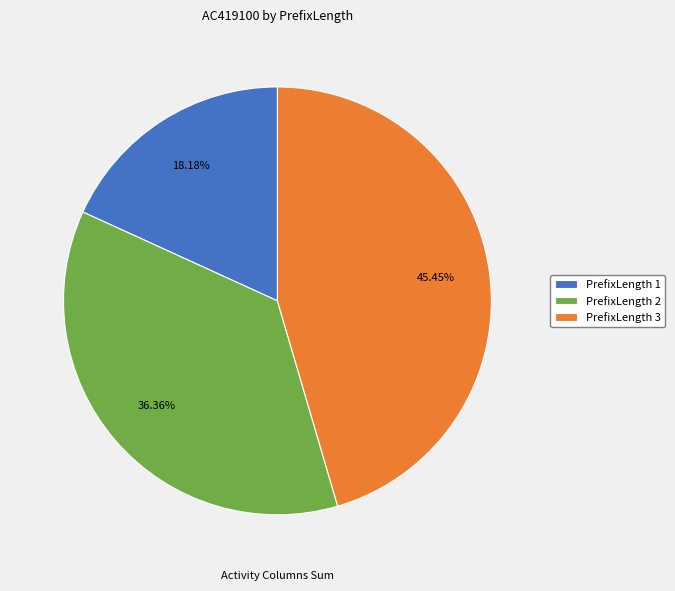

Which has a higher value, PrefixLength 3 or PrefixLength 1?

PrefixLength 3